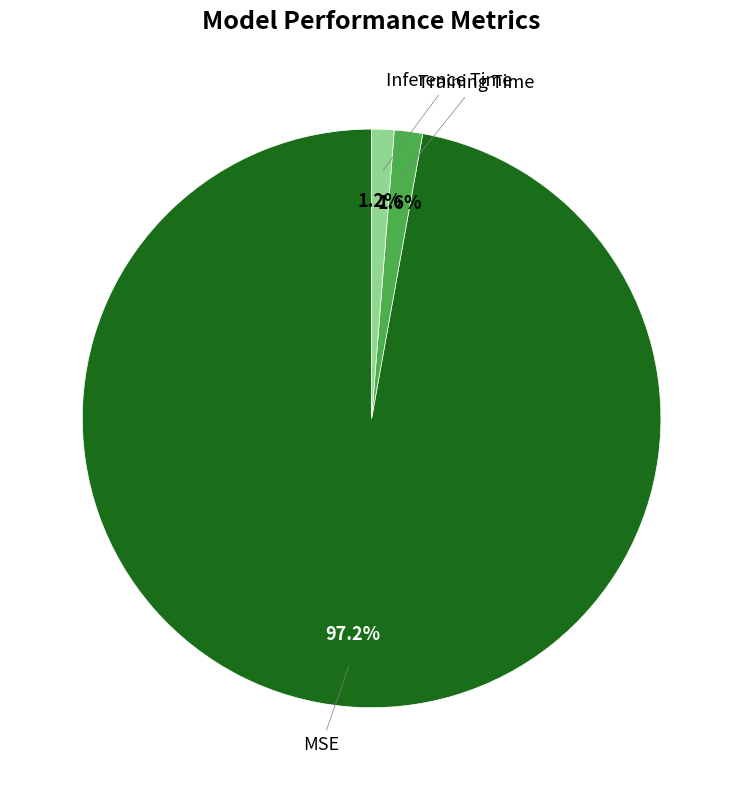

Is there any slice that represents more than half of the pie?

Yes